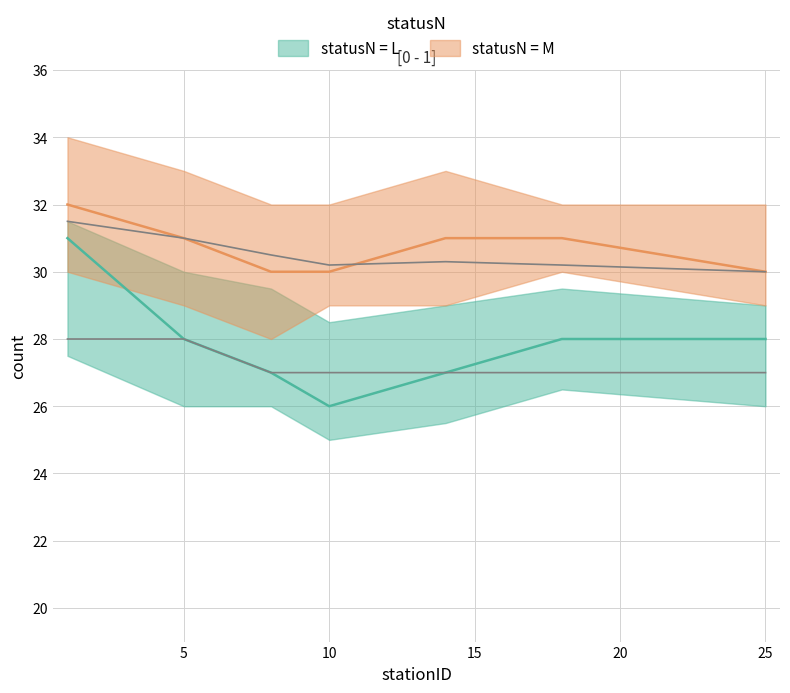

What value does the statusN_L series have at 25?

28.0